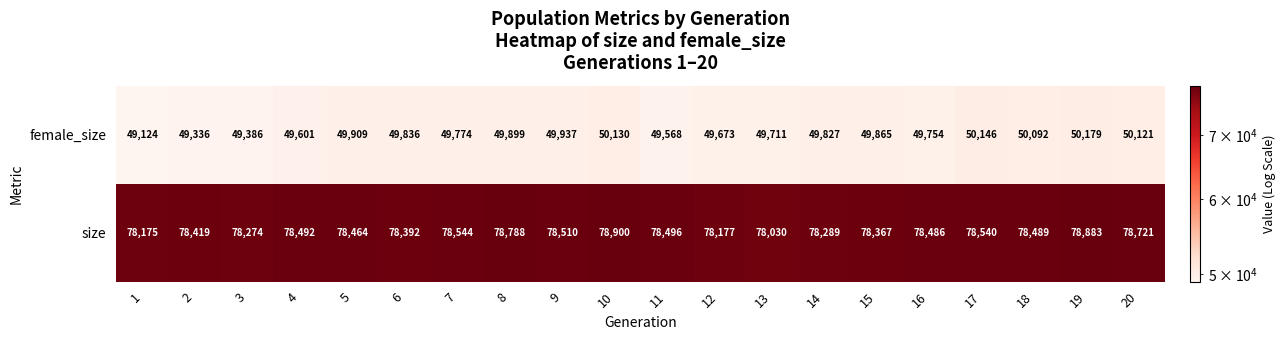

Is it true that female_size equals 77503 at 20?

False